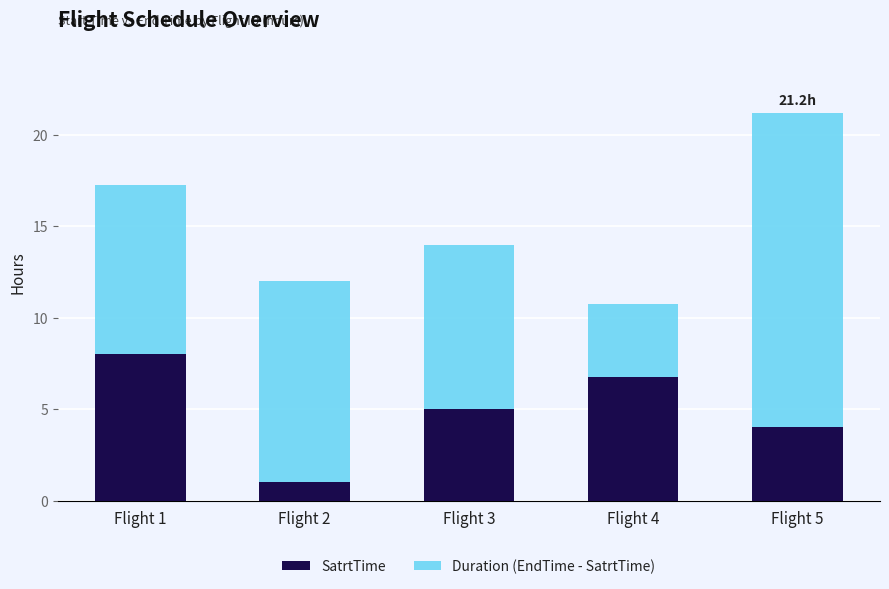

At which category is the sum across all series the highest?

Flight 5